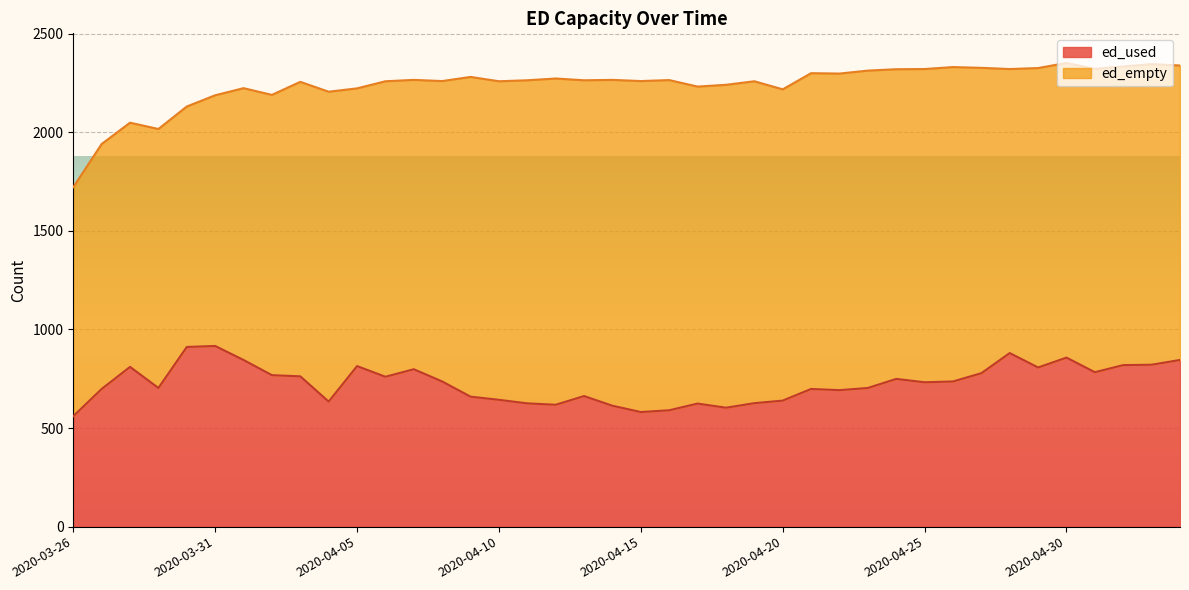

What is the label of the 32nd point from the right?

2020-04-03